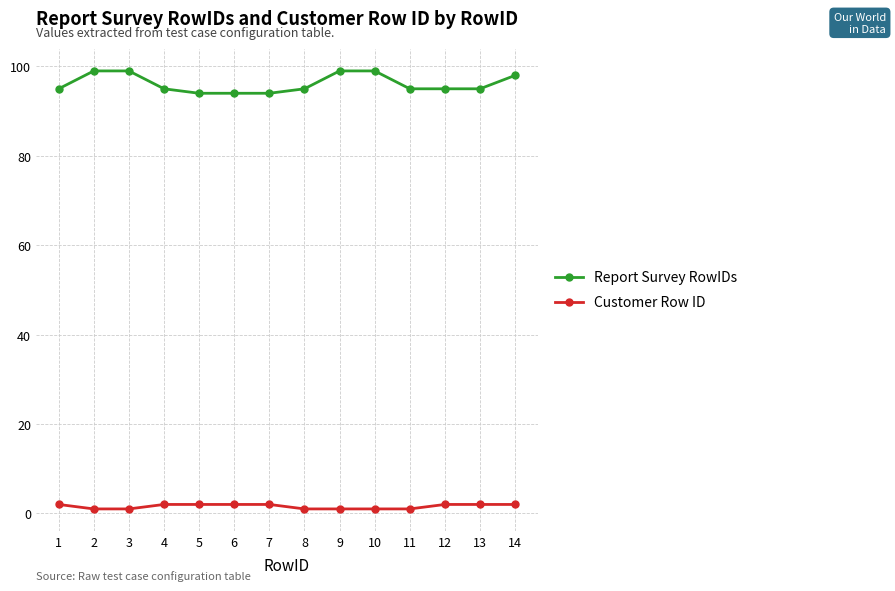

Which series has the largest range (max minus min)?

Report Survey RowIDs